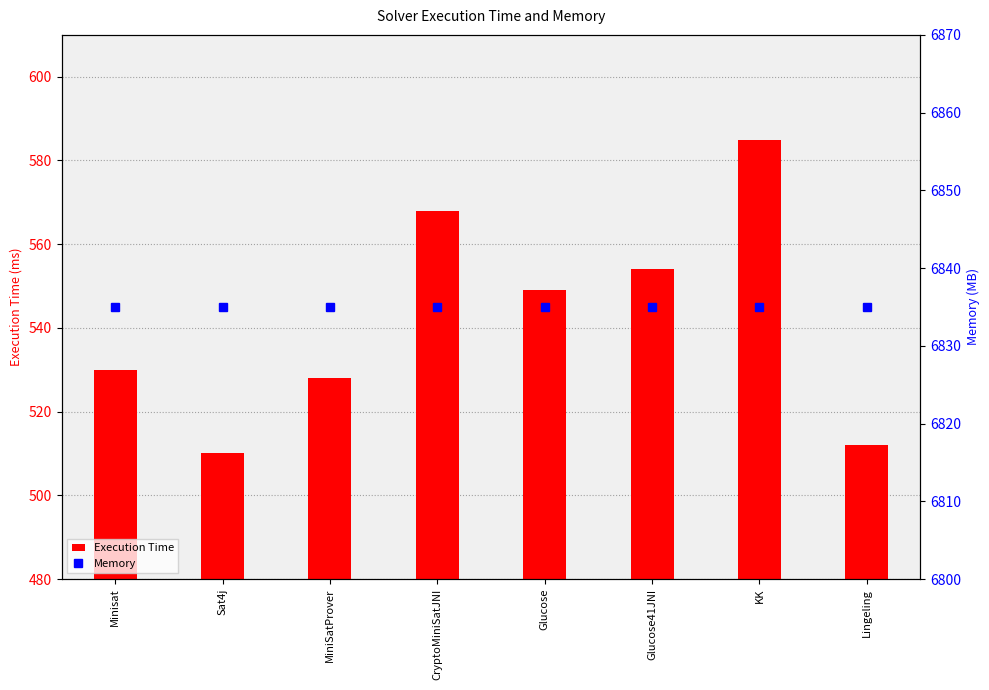

Between MiniSatProver and KK, which is larger?

KK